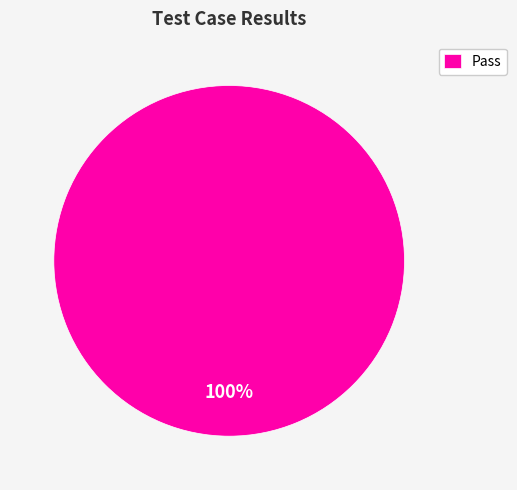

Rank the categories by value from highest to lowest.

Pass